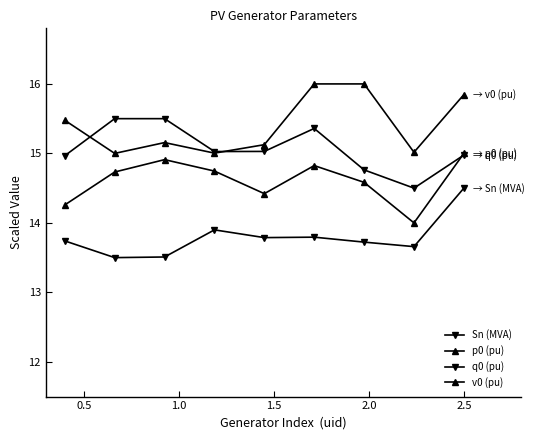

Which series has the largest total across all categories?

v0 (pu)